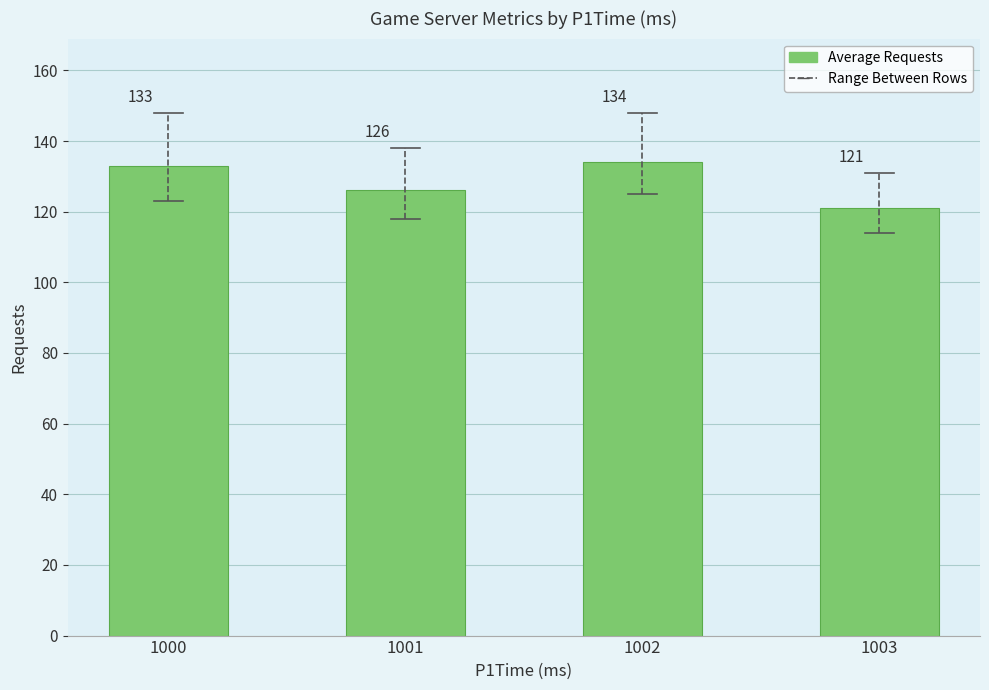

What is the greatest value displayed?

134